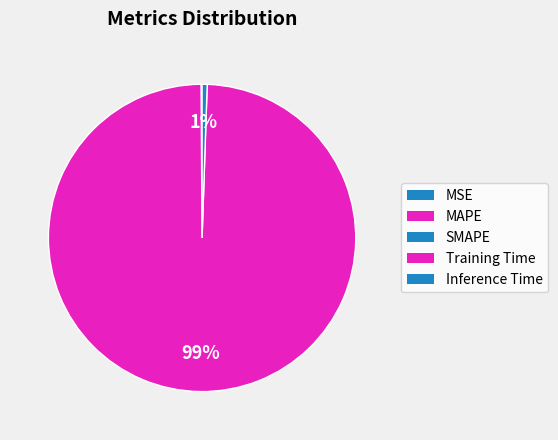

What is the change in value from MSE to Training Time?

+3.7